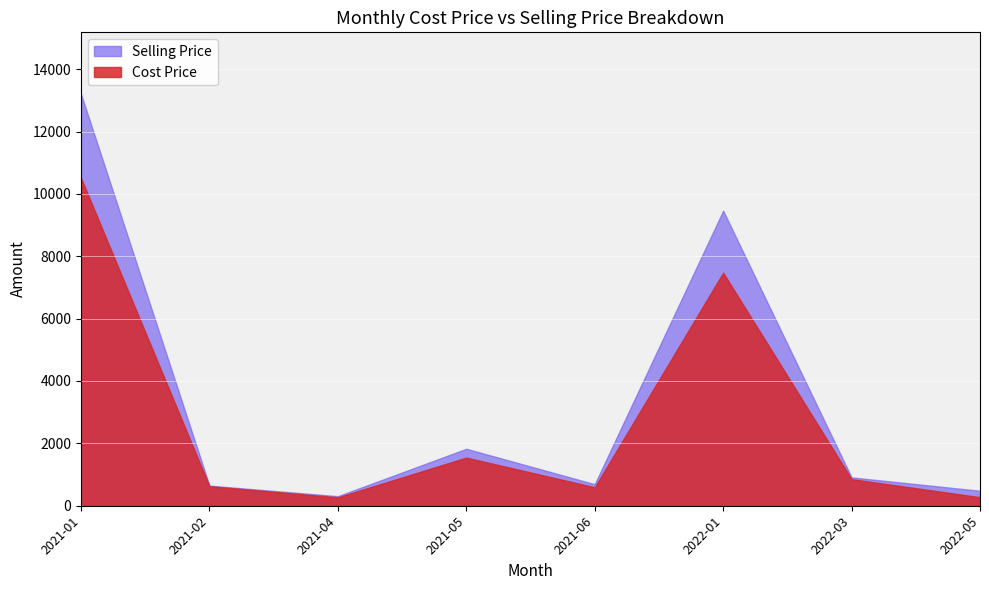

At which label is Selling Price closest to 6753?

2022-01